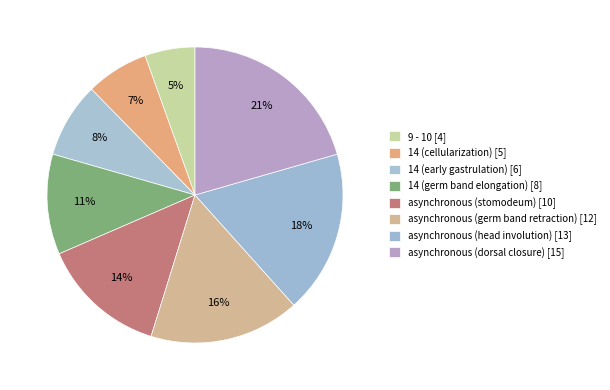

How many segments does this pie chart have?

8